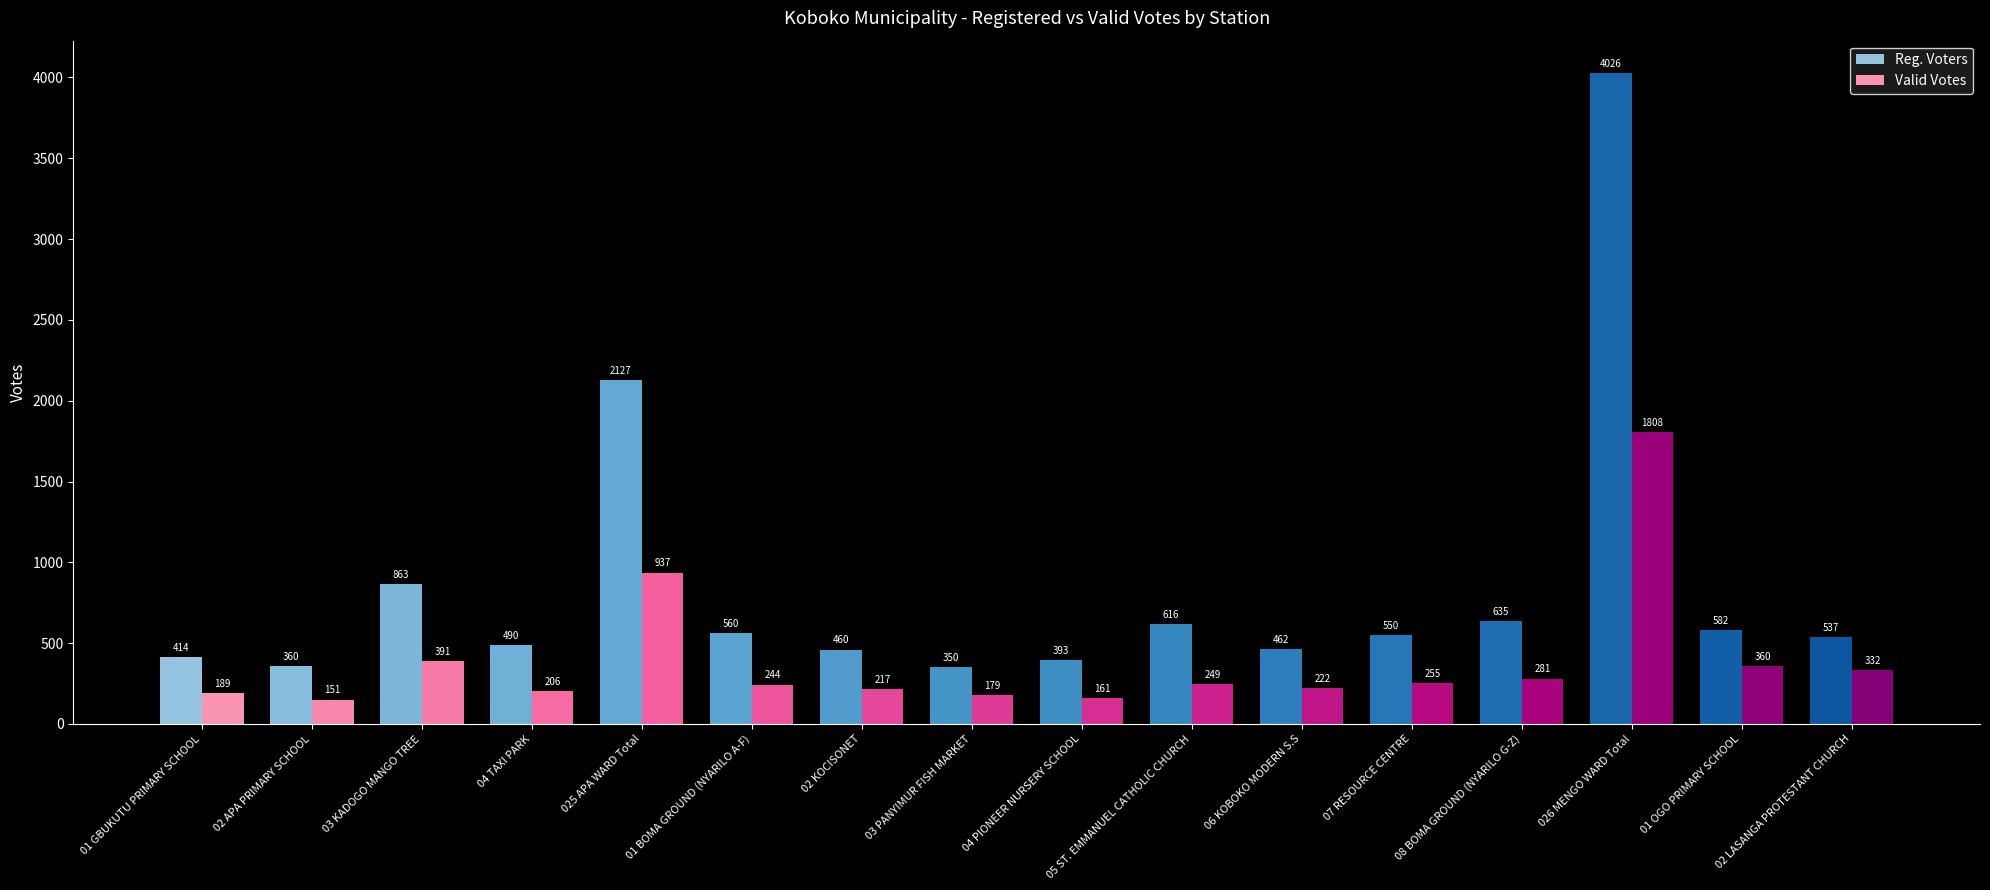

Reading left to right, extract all data points from this chart.

Reg. Voters: 01 GBUKUTU PRIMARY SCHOOL=414	02 APA PRIMARY SCHOOL=360	03 KADOGO MANGO TREE=863	04 TAXI PARK=490	025 APA WARD Total=2127	01 BOMA GROUND (NYARILO A-F)=560	02 KOCISONET=460	03 PANYIMUR FISH MARKET=350	04 PIONEER NURSERY SCHOOL=393	05 ST. EMMANUEL CATHOLIC CHURCH=616	06 KOBOKO MODERN S.S=462	07 RESOURCE CENTRE=550	08 BOMA GROUND (NYARILO G-Z)=635	026 MENGO WARD Total=4026	01 OGO PRIMARY SCHOOL=582	02 LASANGA PROTESTANT CHURCH=537
Valid Votes: 01 GBUKUTU PRIMARY SCHOOL=189	02 APA PRIMARY SCHOOL=151	03 KADOGO MANGO TREE=391	04 TAXI PARK=206	025 APA WARD Total=937	01 BOMA GROUND (NYARILO A-F)=244	02 KOCISONET=217	03 PANYIMUR FISH MARKET=179	04 PIONEER NURSERY SCHOOL=161	05 ST. EMMANUEL CATHOLIC CHURCH=249	06 KOBOKO MODERN S.S=222	07 RESOURCE CENTRE=255	08 BOMA GROUND (NYARILO G-Z)=281	026 MENGO WARD Total=1808	01 OGO PRIMARY SCHOOL=360	02 LASANGA PROTESTANT CHURCH=332